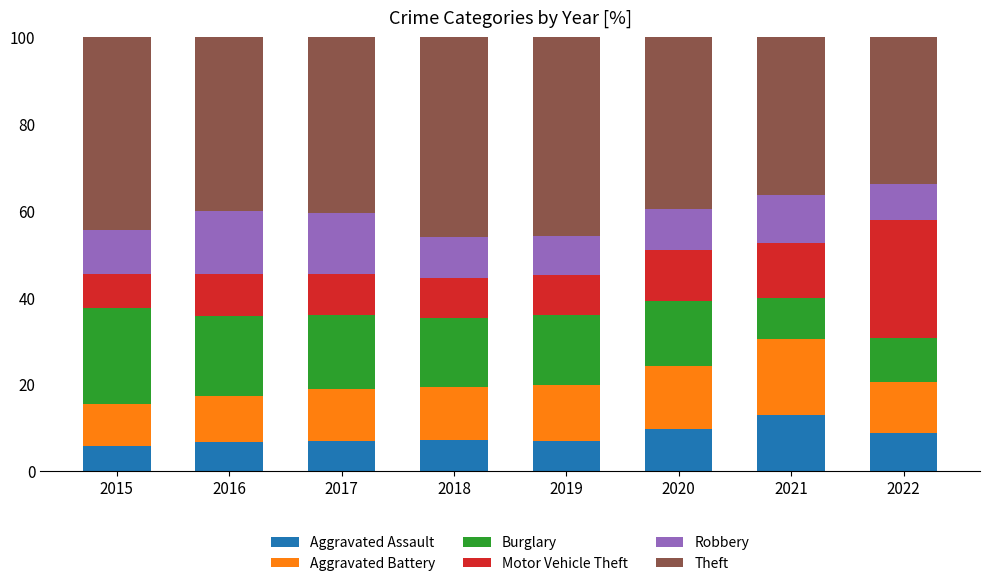

What is the lowest value of the Aggravated Assault series?

5.8